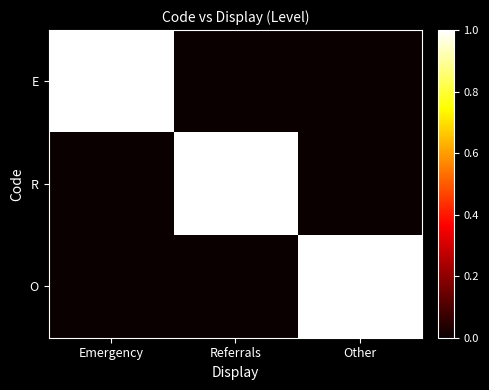

At how many categories does at least one series exceed 0?

3